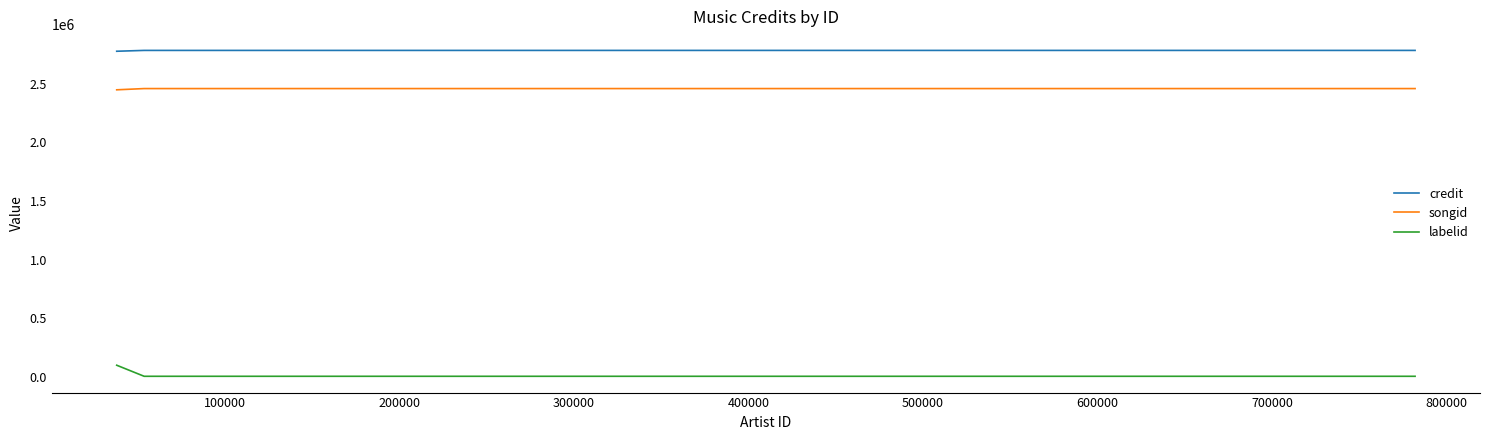

Is it true that songid equals 2459773 at 400000?

True